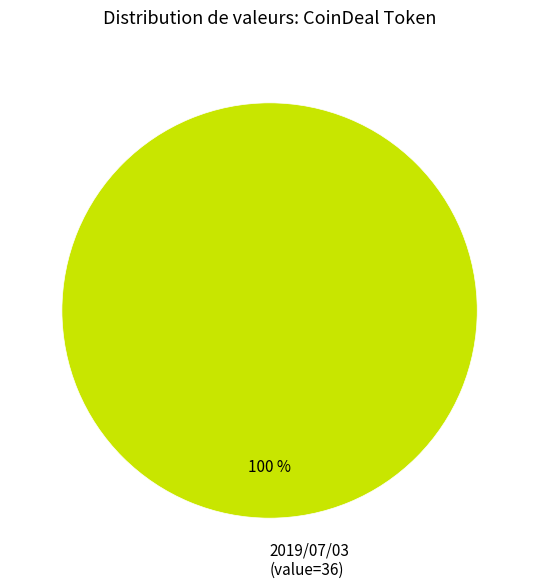

Rank the categories by value from highest to lowest.

2019/07/03 (value=36)